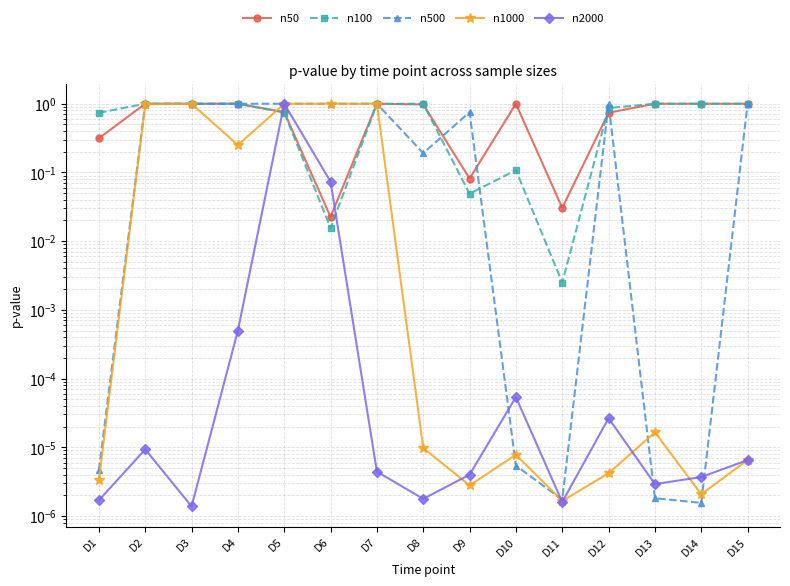

Count the number of categories in the chart.

15